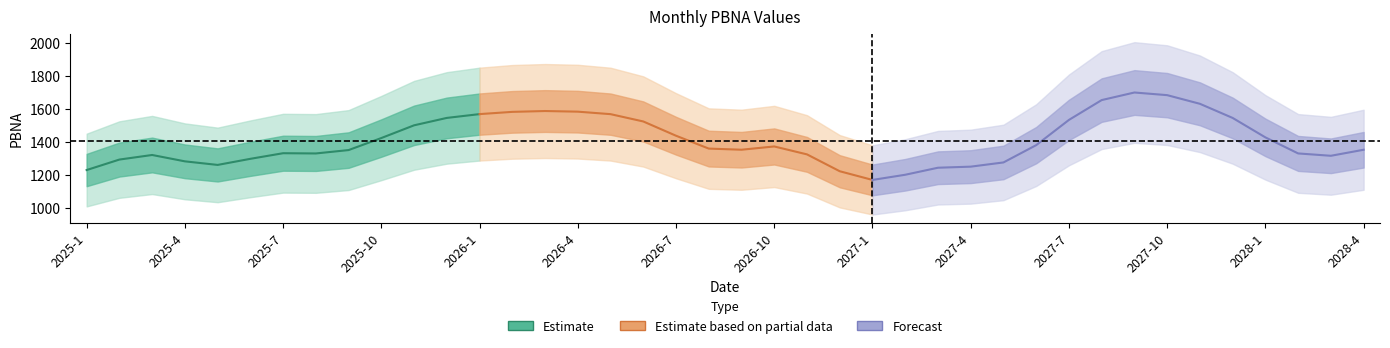

What is the label of the 35th point from the left?

2027-11